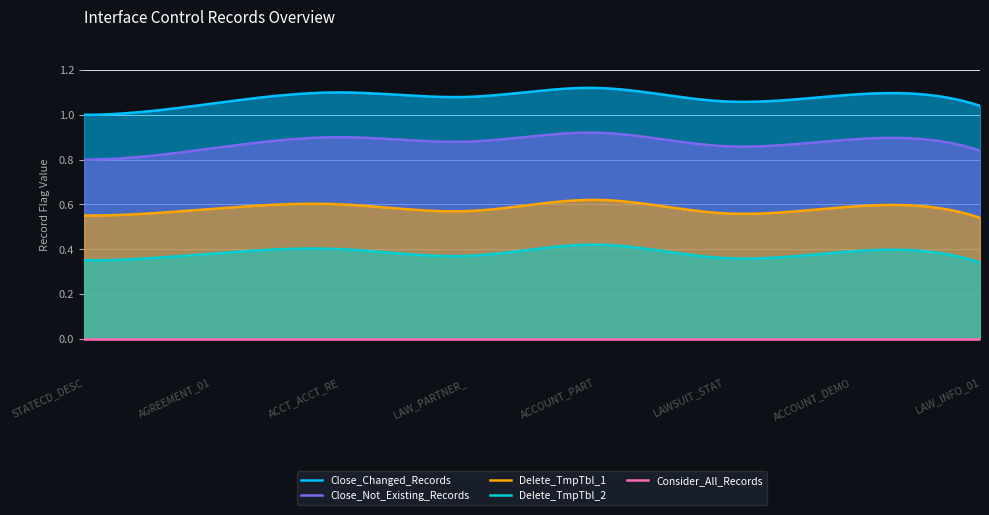

Rank the series by their maximum value, from highest to lowest.

Close_Changed_Records, Close_Not_Existing_Records, Delete_TmpTbl_1, Delete_TmpTbl_2, Consider_All_Records